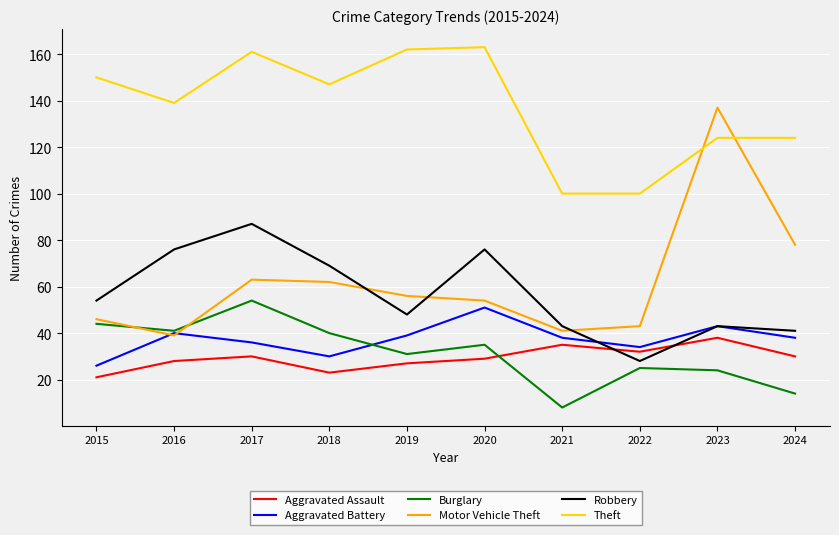

Does the chart display data point markers on the line(s)?

No